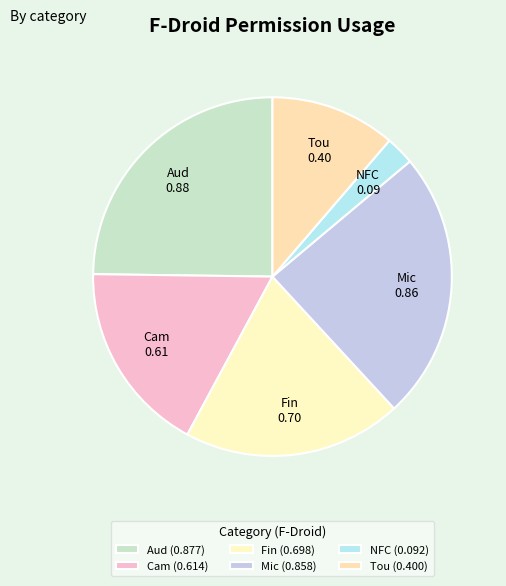

To the nearest percent, what is the difference between the largest and smallest slice percentages?

22%